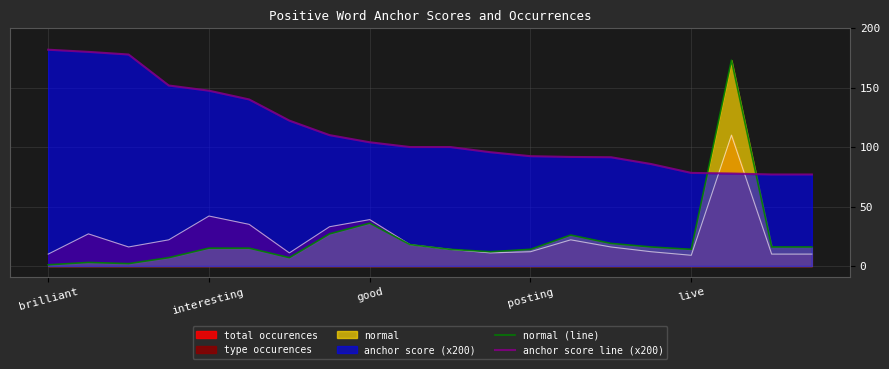

What is the label of the 15th point from the right?

5